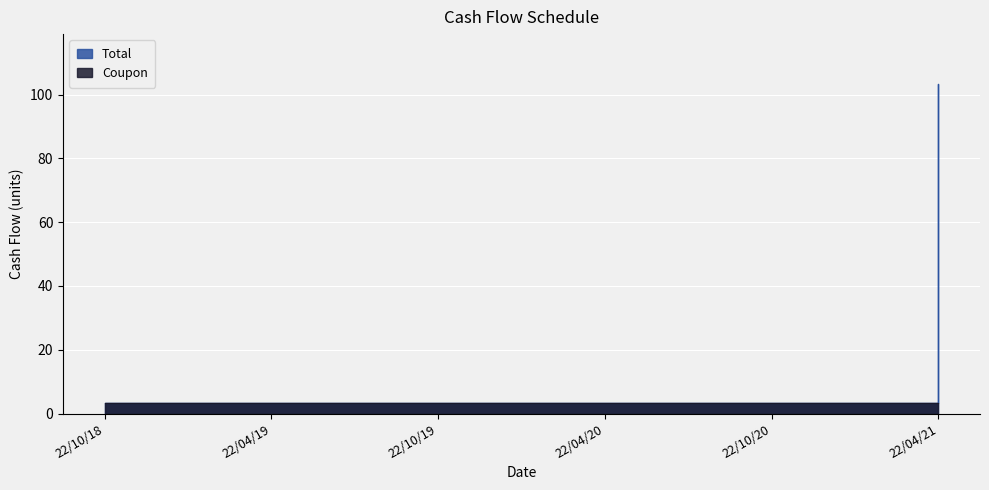

Rank the categories by value from highest to lowest.

22/04/21, 22/10/18, 22/04/19, 22/10/19, 22/04/20, 22/10/20